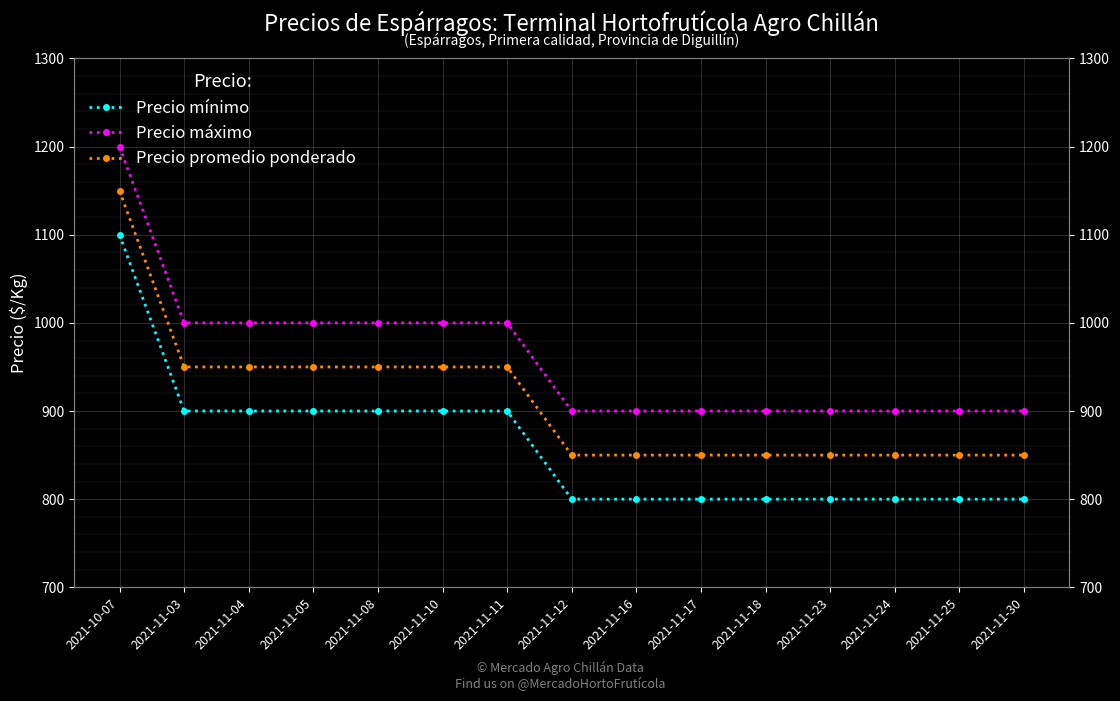

What is the average value of the Precio máximo series?

960